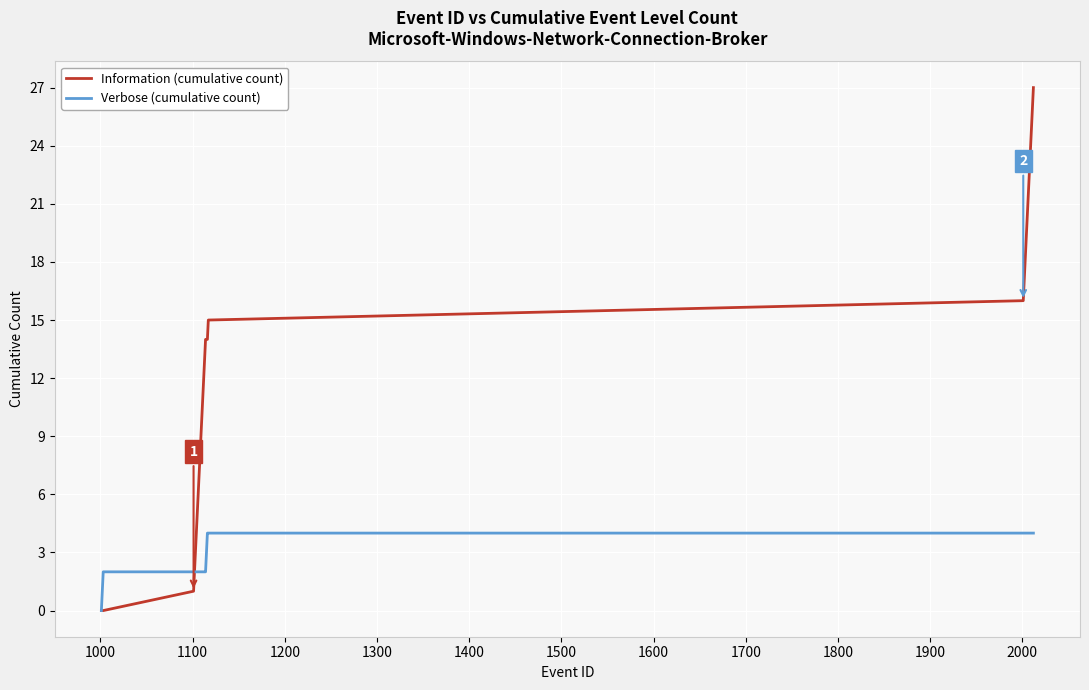

Which series has the widest spread of values?

Information (cumulative count)